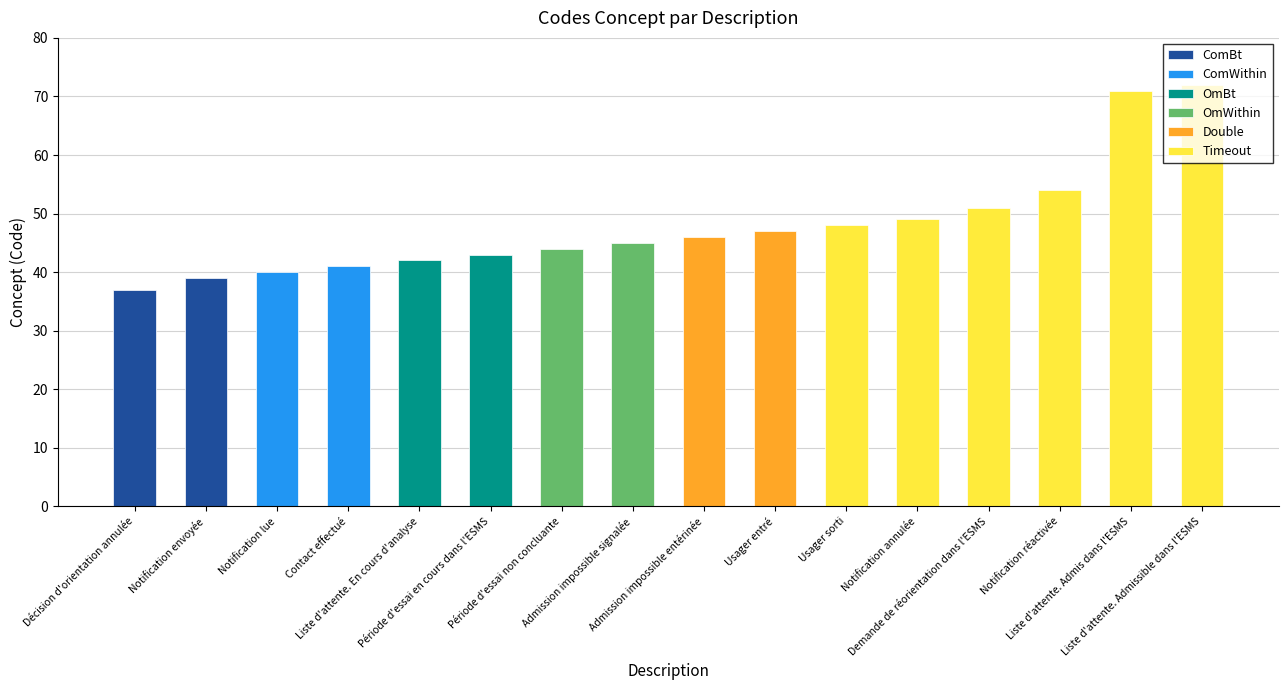

Approximately how many times larger is the value at Période d'essai en cours dans l'ESMS compared to Usager sorti?

0.9